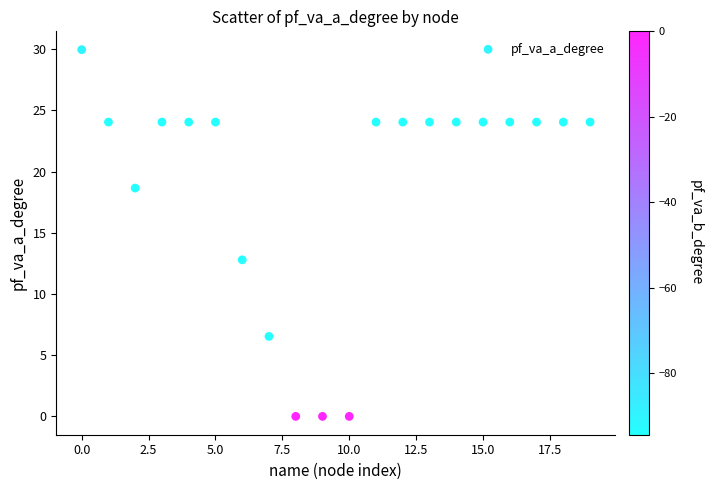

What Y value in the scatter plot is closest to 14?

12.8